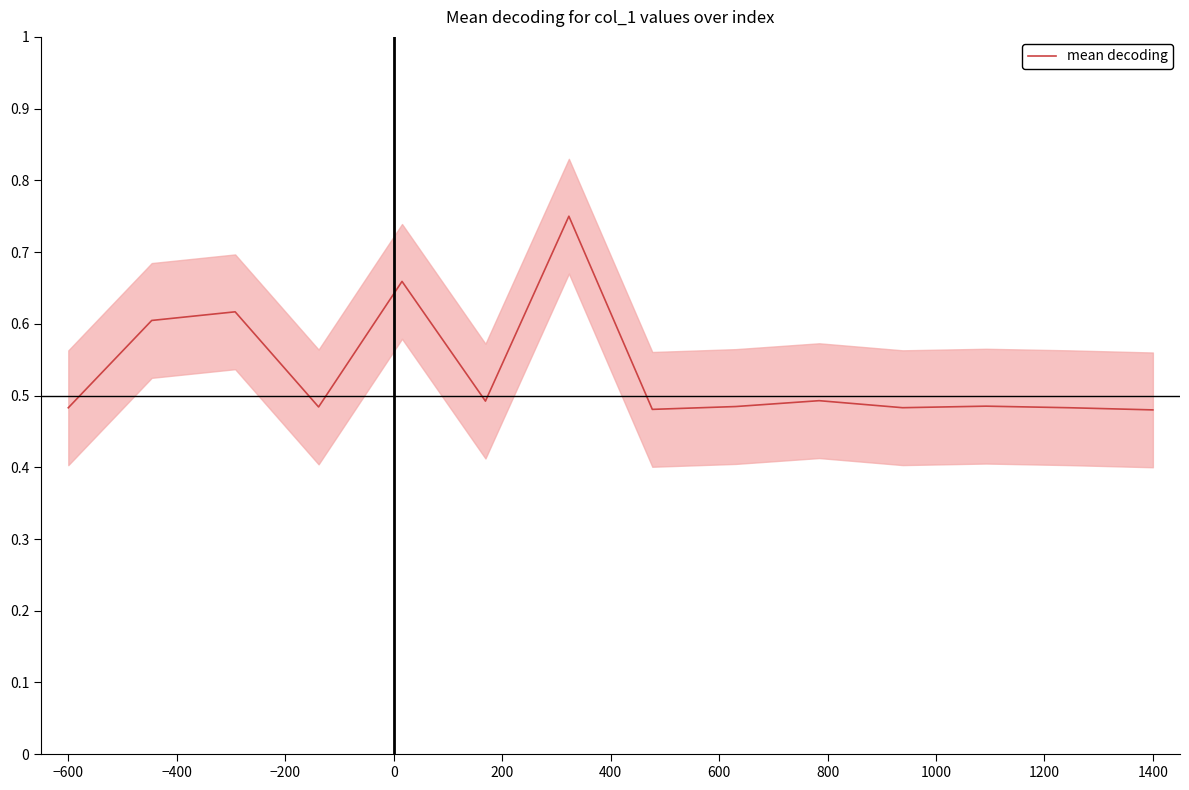

What is the greatest value displayed?

0.8